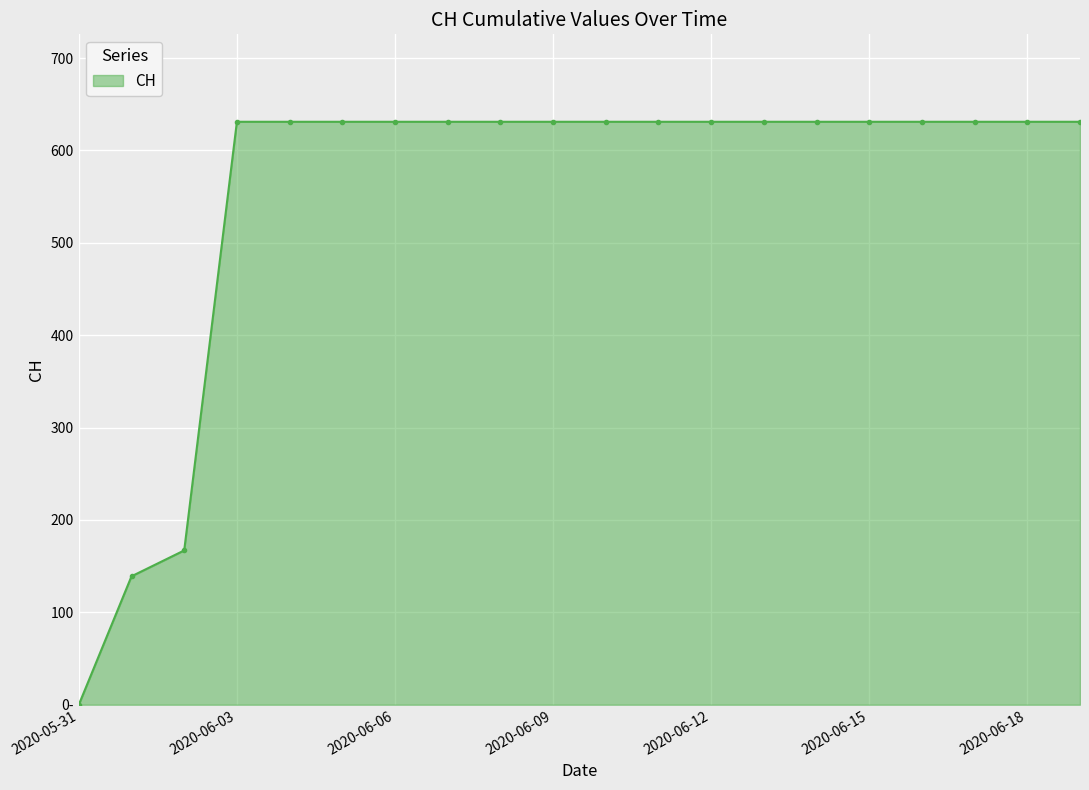

True or false: the data has more than 1 interior local peaks.

False